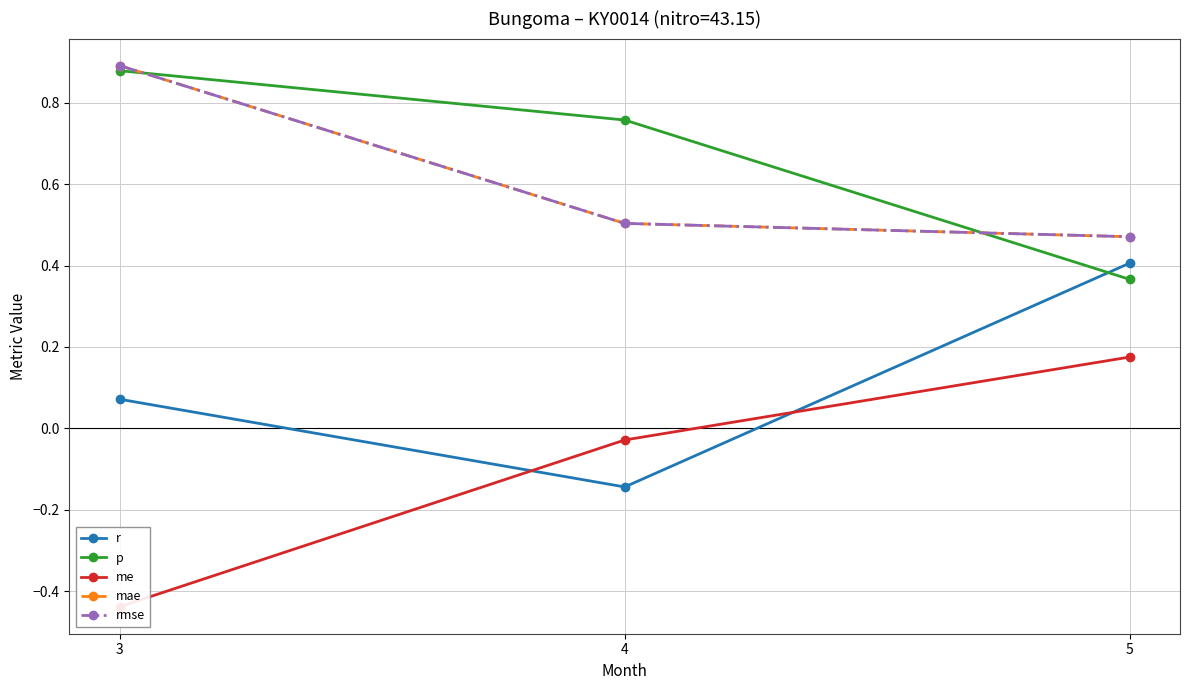

Rank the categories by me value from highest to lowest.

5, 4, 3